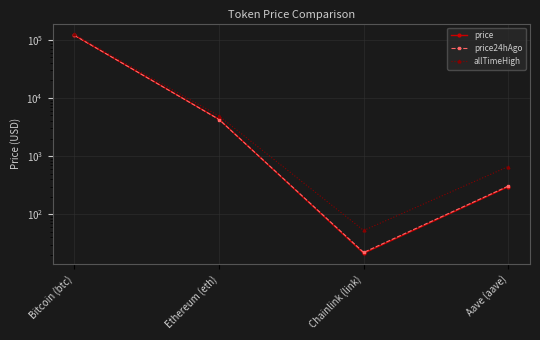

Is this an area chart (filled region under the line)?

No